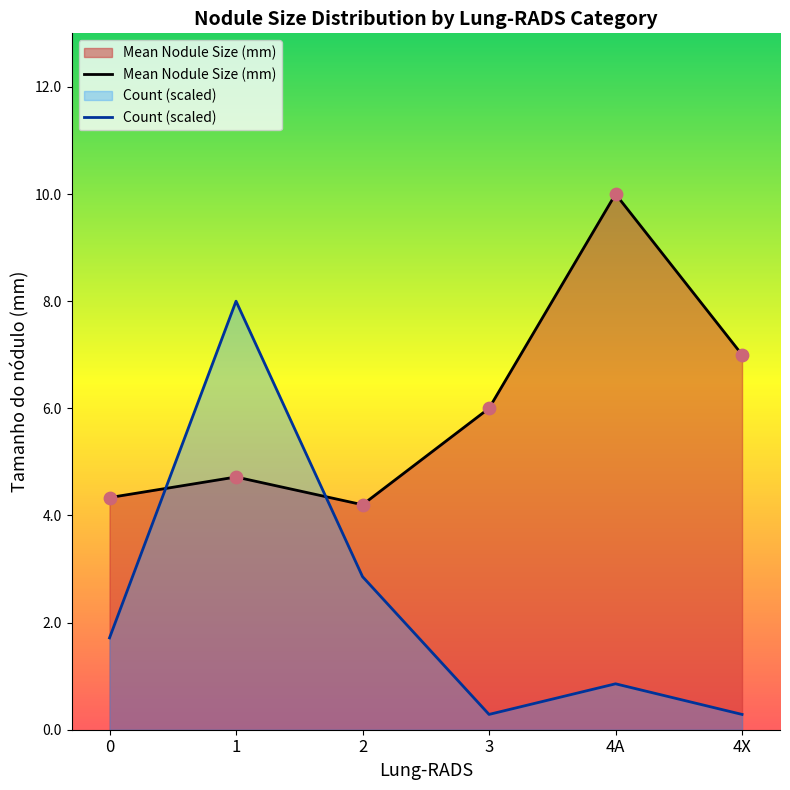

Which series reaches the maximum Y coordinate?

Mean Nodule Size (mm)